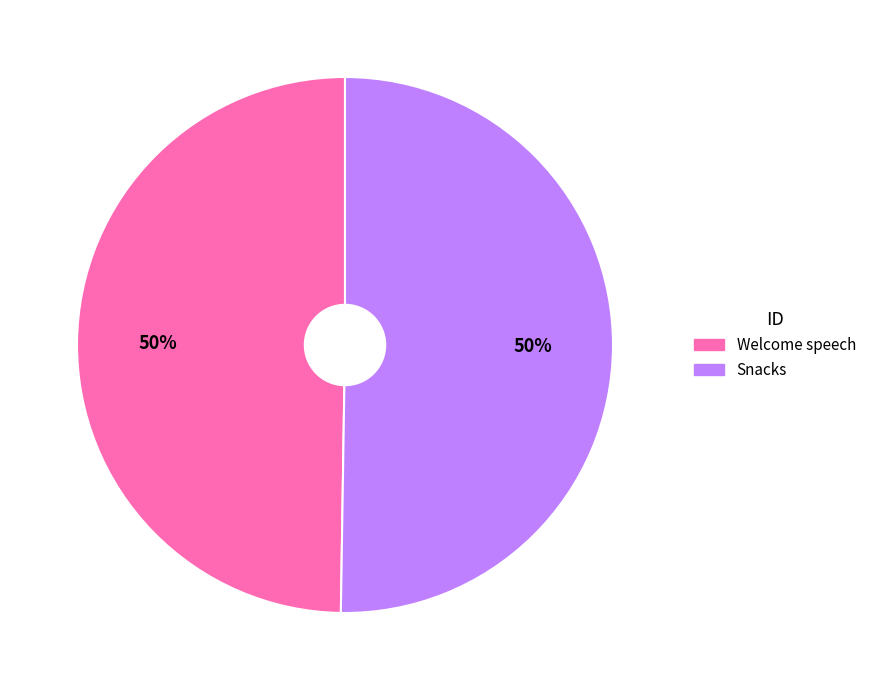

True or false: Snacks accounts for 57% of the total.

False